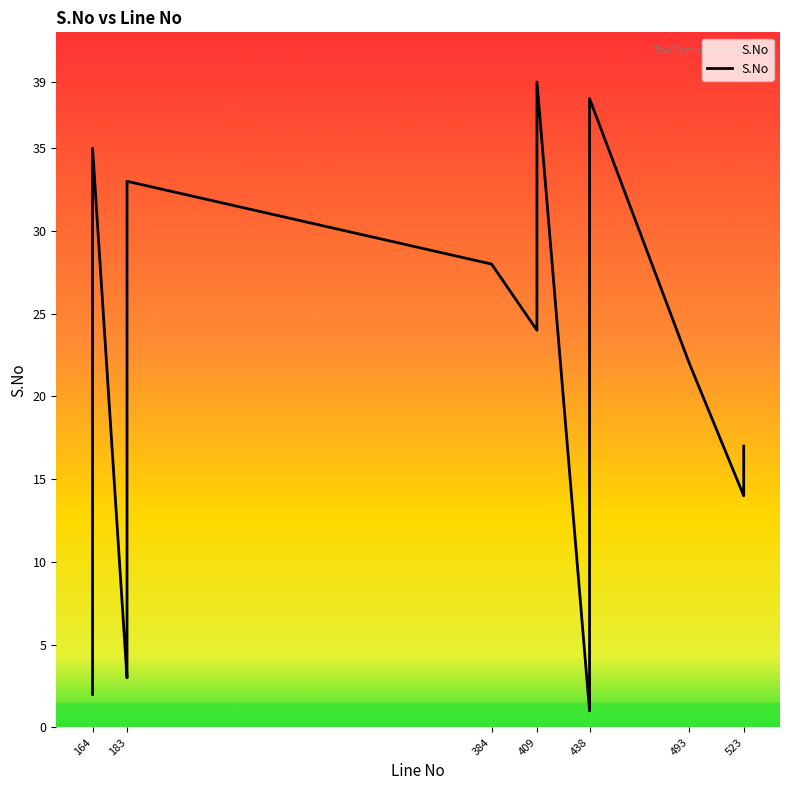

How many lines are shown in the chart?

1